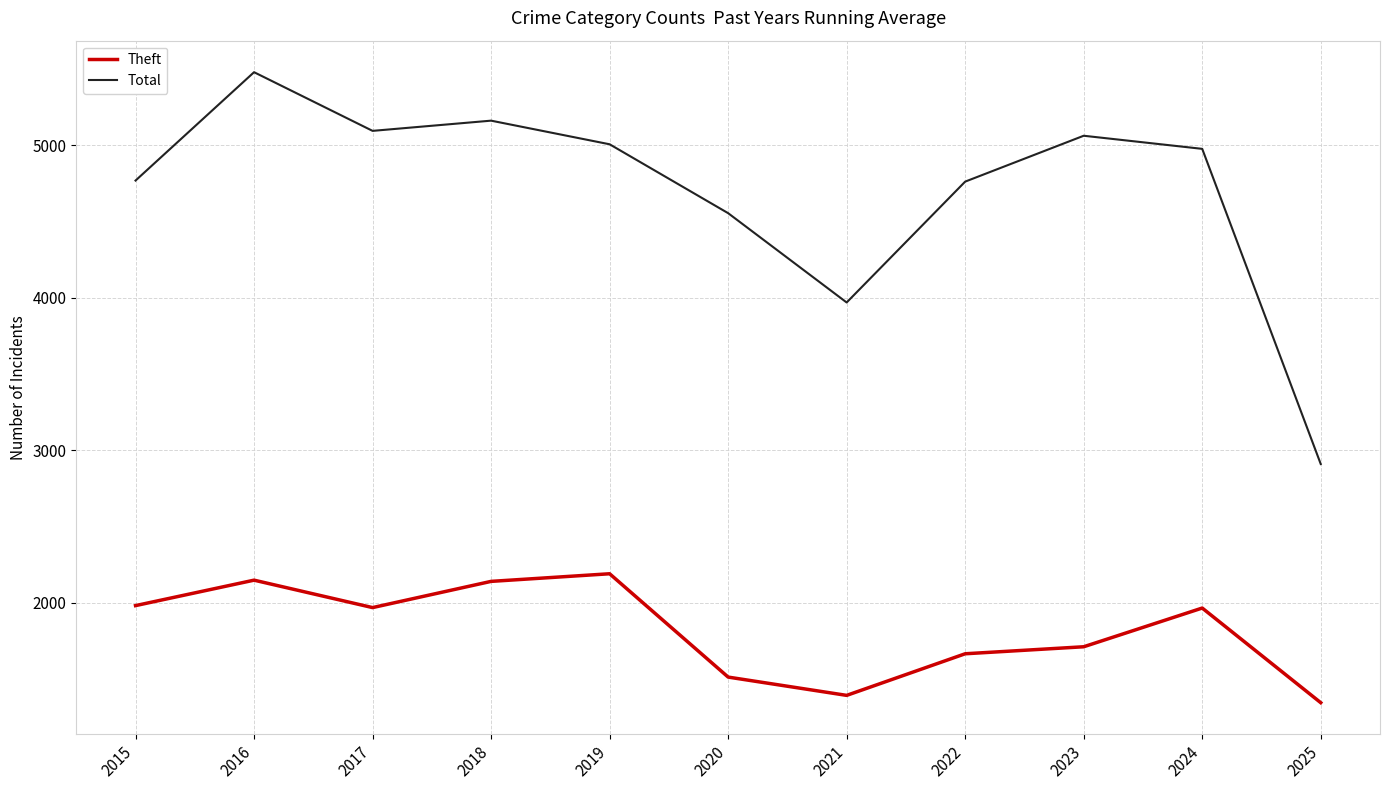

Rank the series at 2020 from lowest to highest value.

Theft, Total